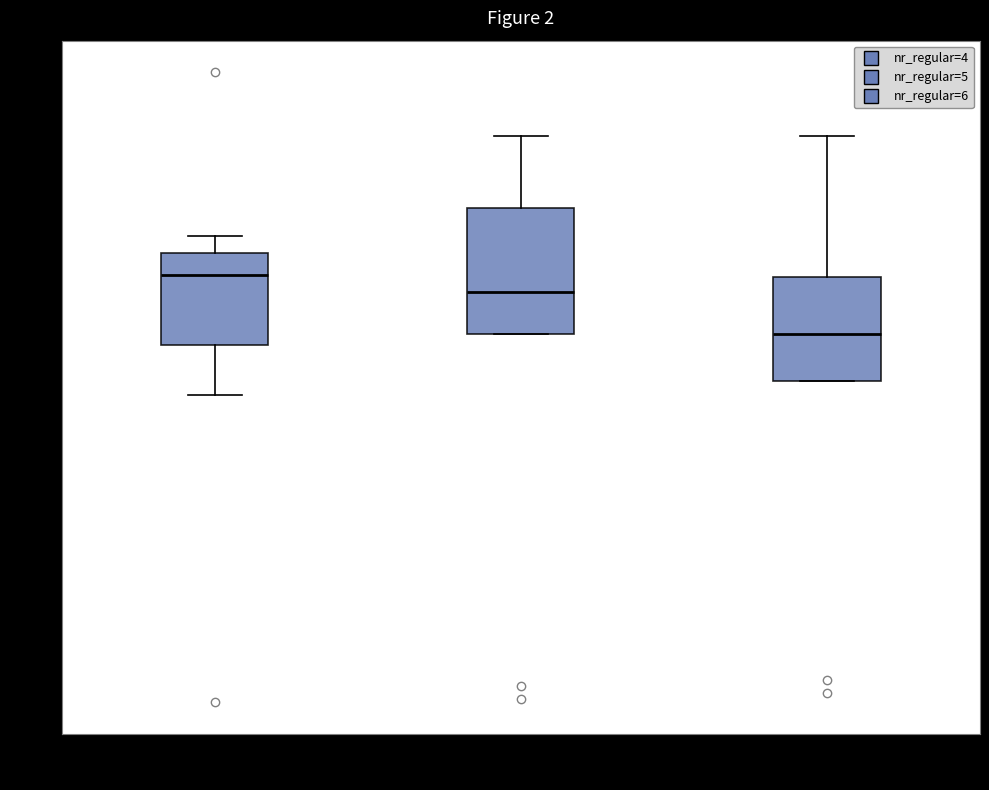

Reading left to right, read every box against the y-axis: the position of its median line, the range the box covers, and the ends of its whiskers. The values are not printed on the chart, so give them approximately, as read against the axis.

nr_regular=4: median 0.78, box 0.68 to 0.82, whiskers 0.60 to 0.84
nr_regular=5: median 0.76, box 0.70 to 0.88, whiskers 0.70 to 1.00
nr_regular=6: median 0.68, box 0.62 to 0.78, whiskers 0.62 to 1.00